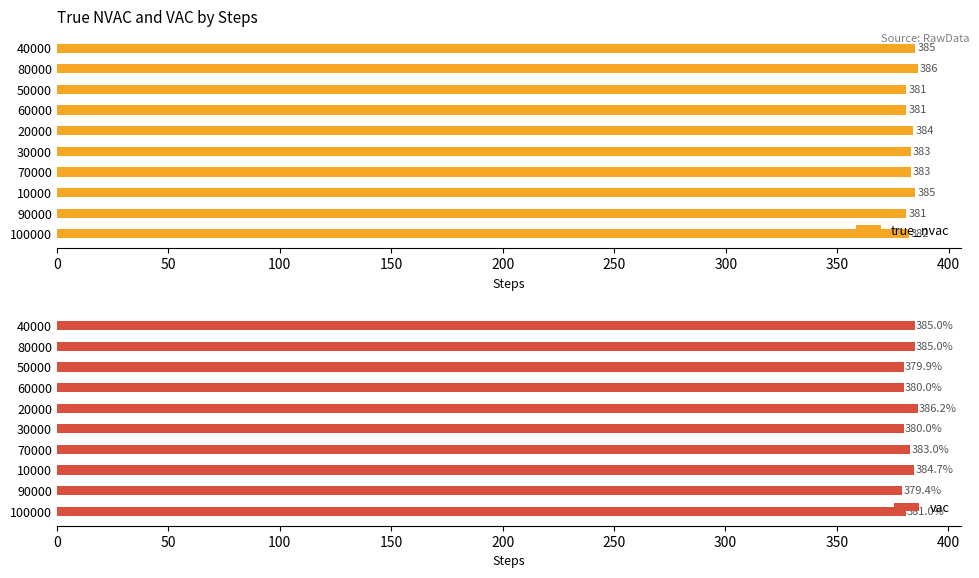

True or false: vac has a value of 615.1 at 50000.

False